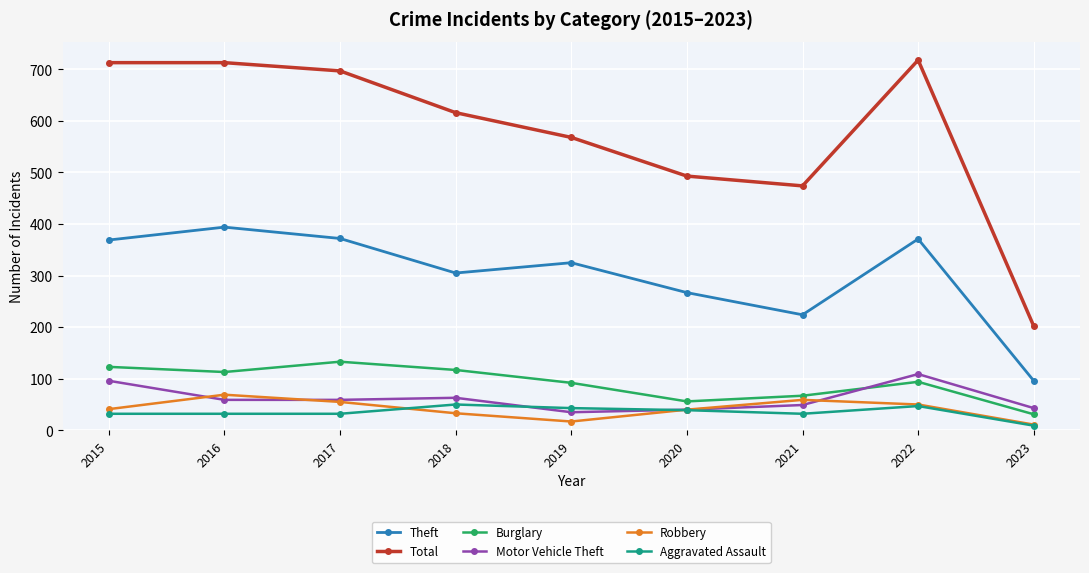

True or false: Theft and Burglary cross at least once.

False